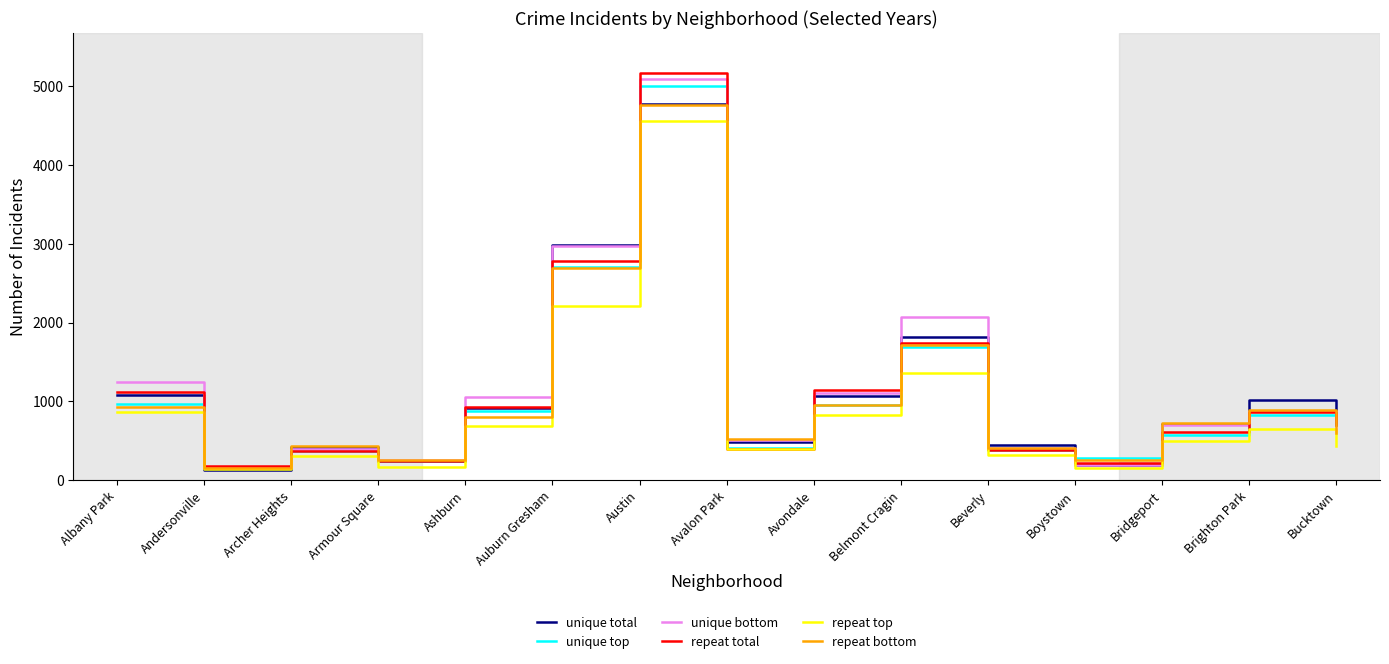

What is the difference between the highest and lowest values at Belmont Cragin?

710